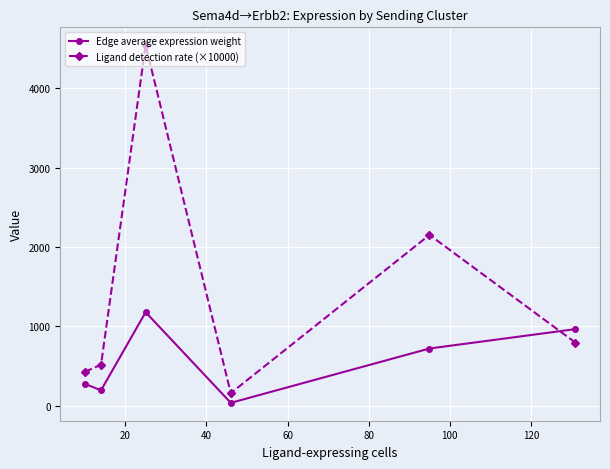

At how many categories does at least one series exceed 3390?

1